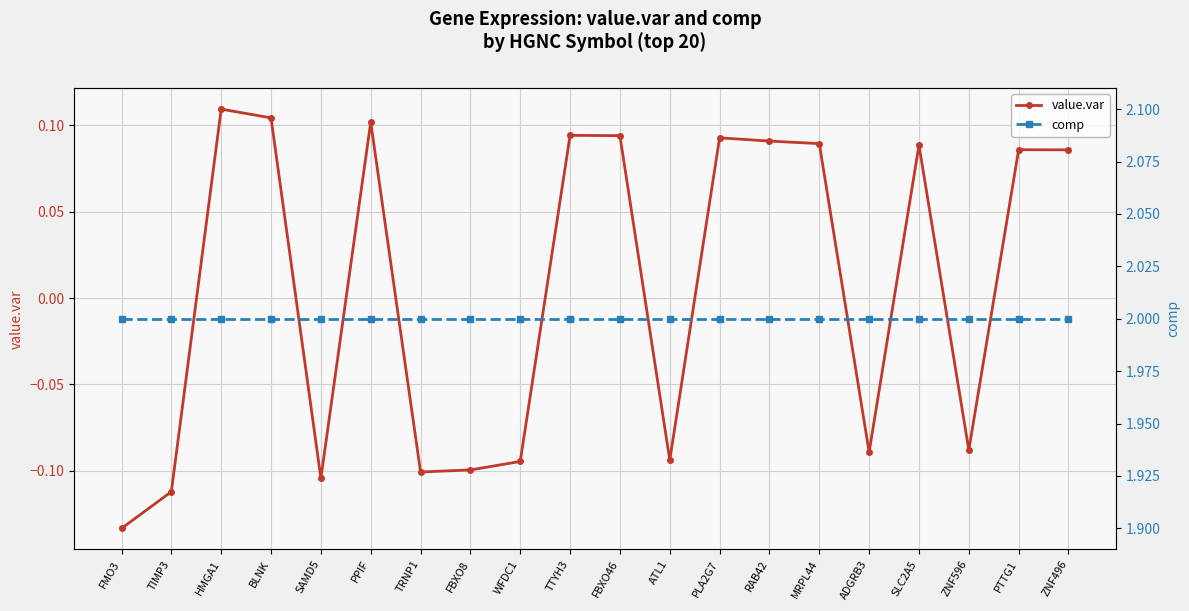

What is the difference between the maximum and second lowest values in the value.var series?

0.2